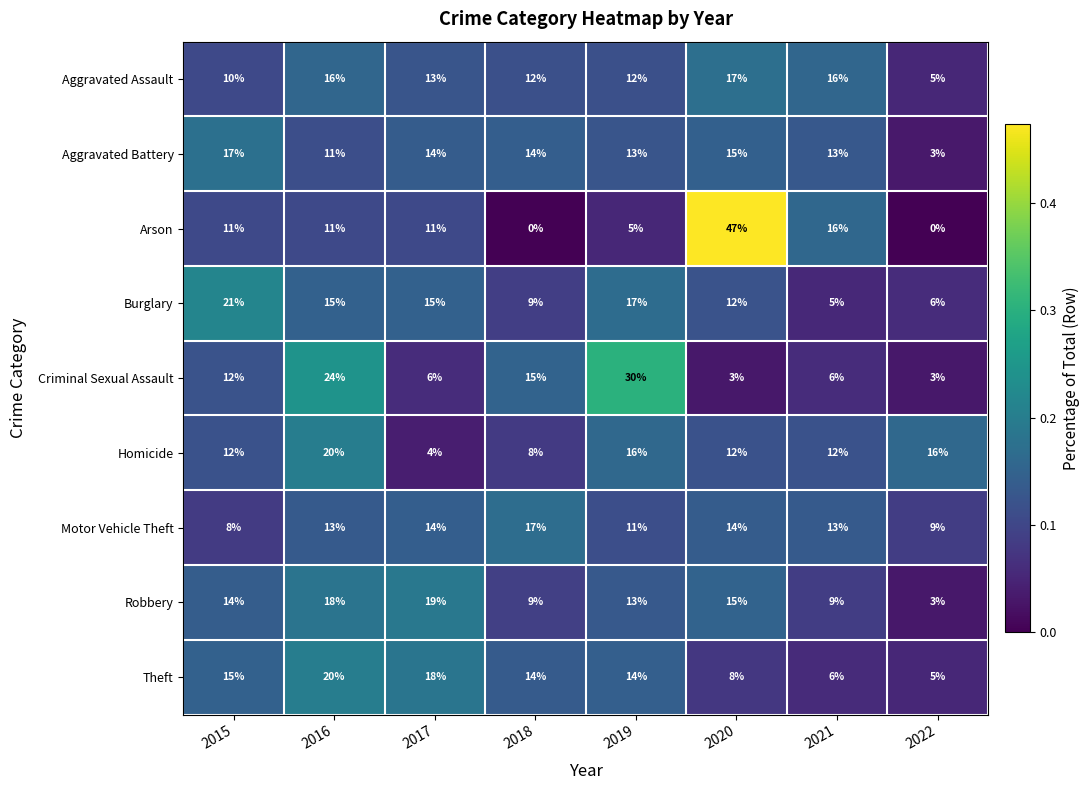

What is the difference between the Robbery values at 2022 and 2020?

12